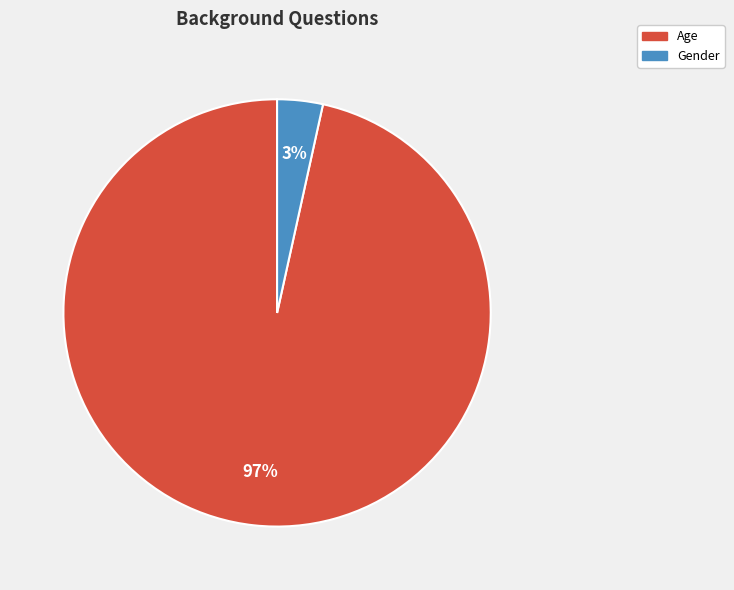

True or false: Gender accounts for 12% of the total.

False